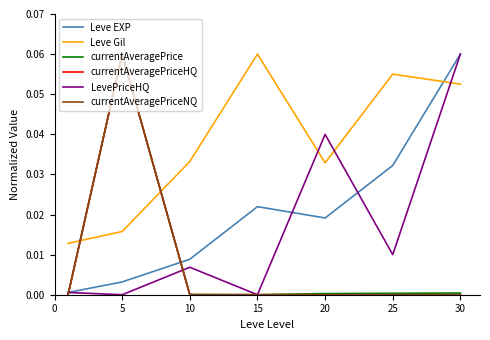

True or false: Leve Gil and currentAveragePriceNQ cross at least once.

True